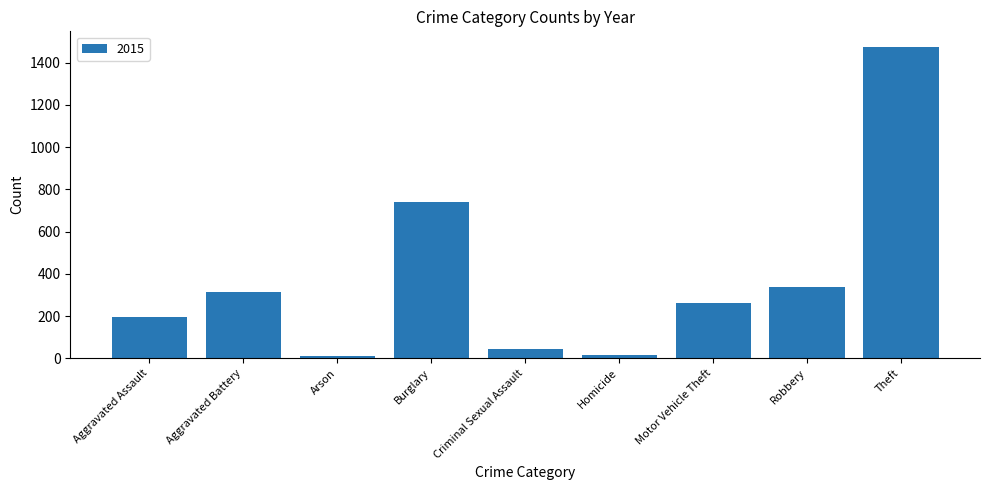

What position from the right is Robbery?

2